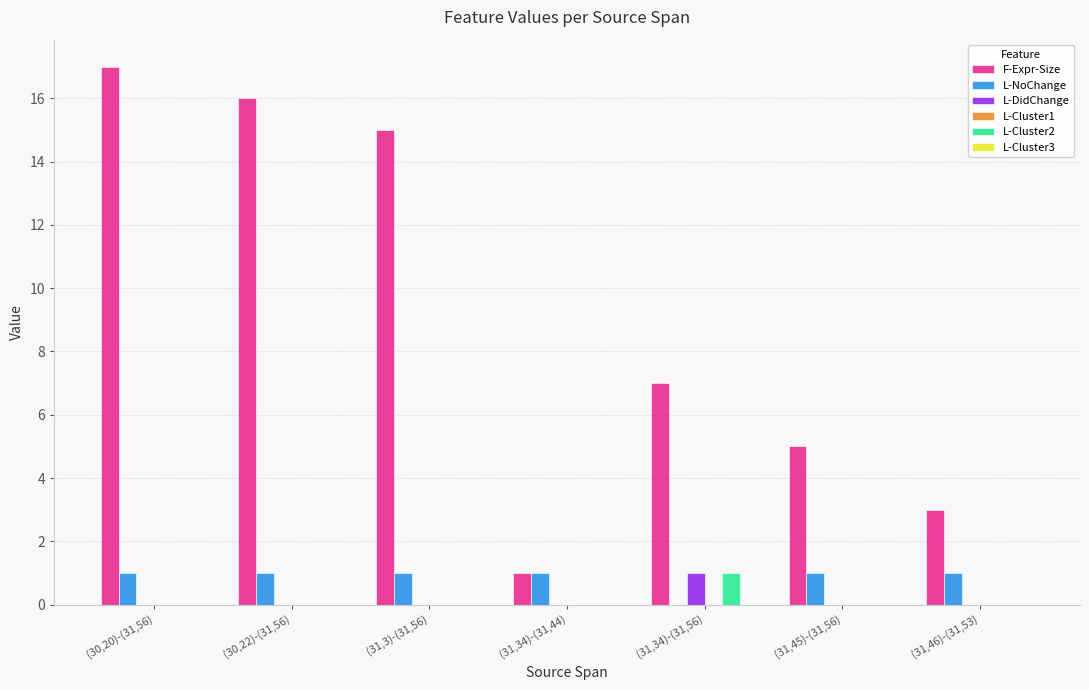

Are the bars grouped side by side (vs. stacked)?

Yes